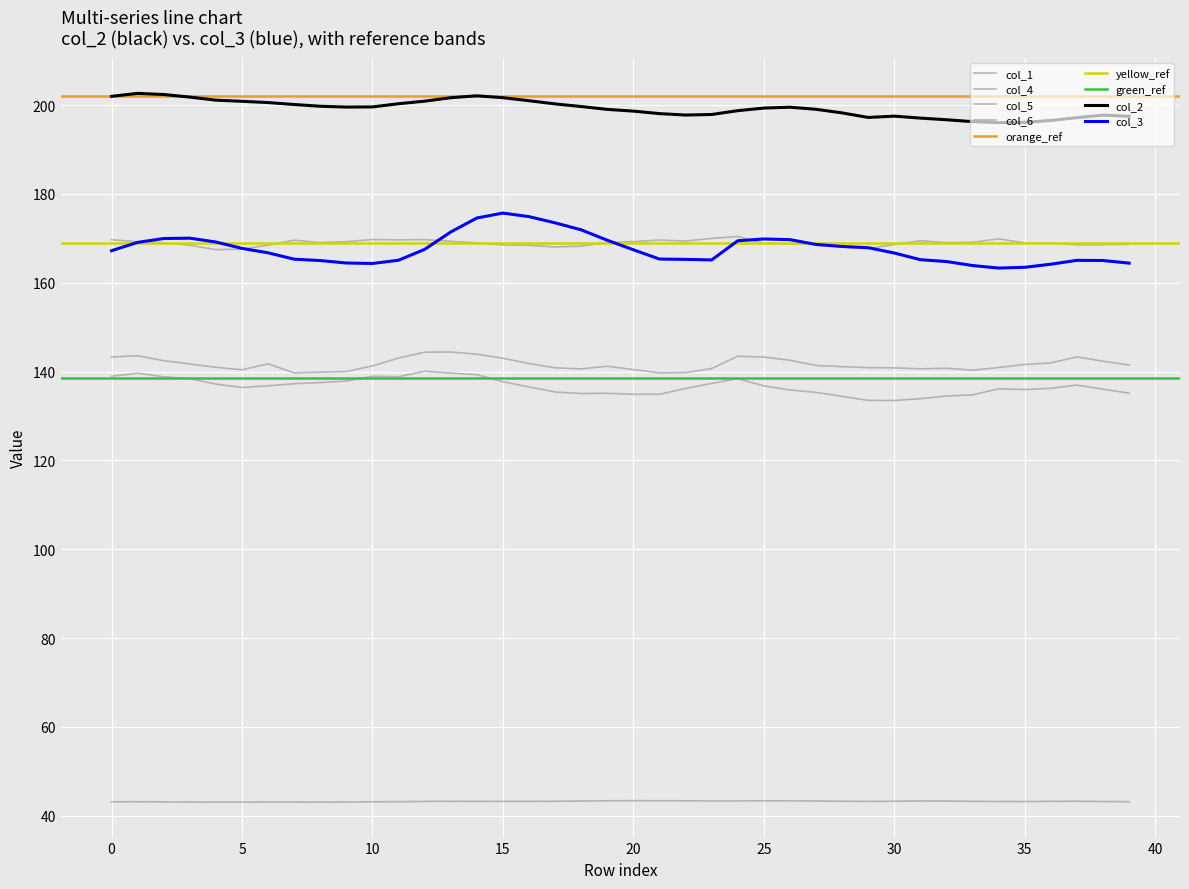

At which category does col_5 reach its first local valley?

15